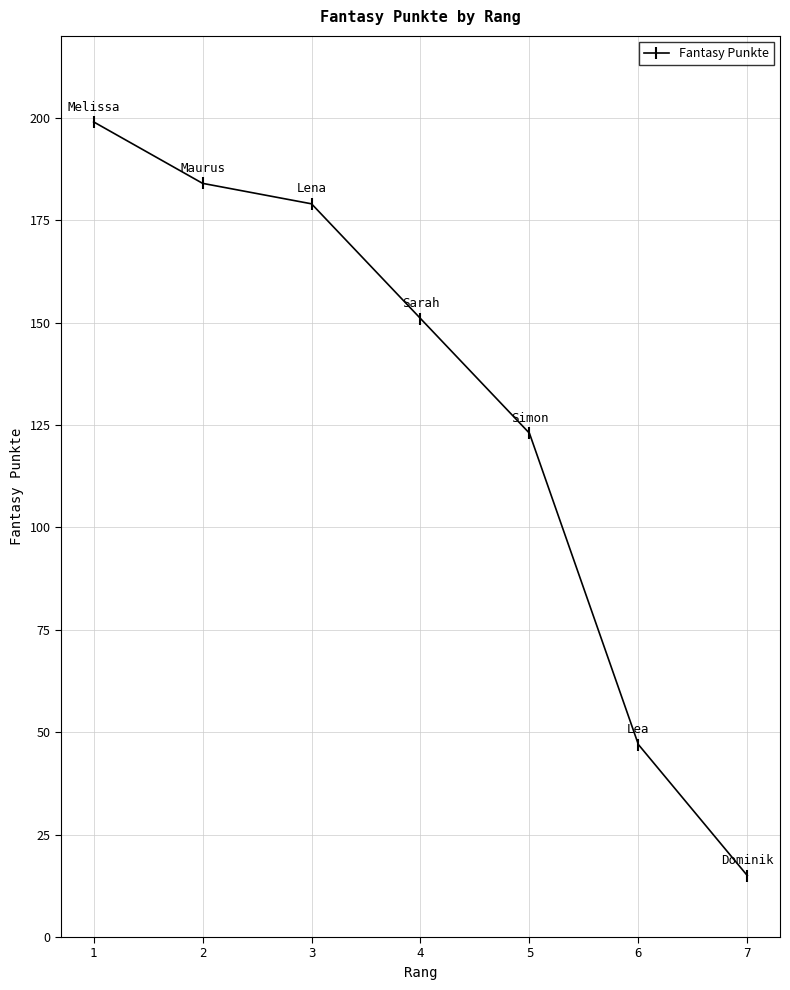

What is the difference between the values at 3 and 5?

56